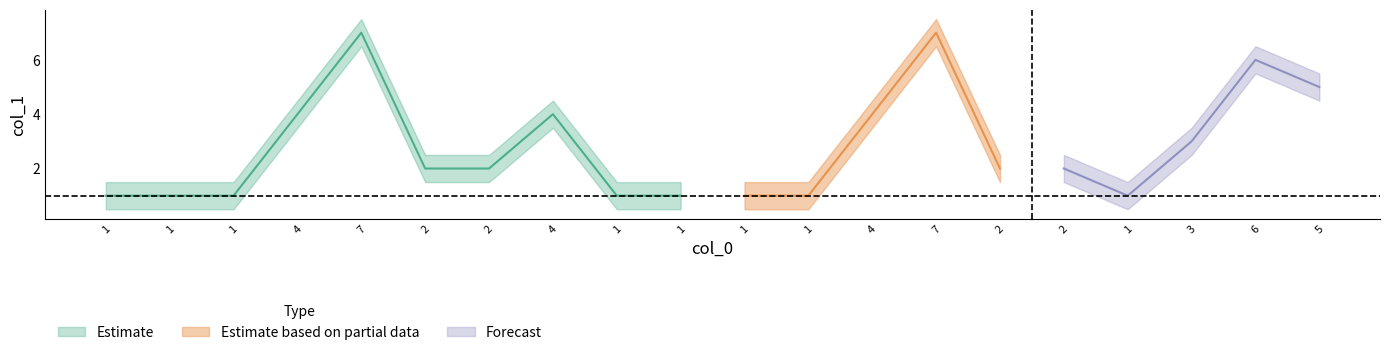

Reading left to right, transcribe all the data shown in this chart.

col_1: 1=1.0	1=1.0	1=1.0	4=4.0	7=7.0	2=2.0	2=2.0	4=4.0	1=1.0	1=1.0	1=1.0	1=1.0	4=4.0	7=7.0	2=2.0	2=2.0	1=1.0	3=3.0	6=6.0	5=5.0
col_1_upper: 1=1.5	1=1.5	1=1.5	4=4.5	7=7.5	2=2.5	2=2.5	4=4.5	1=1.5	1=1.5	1=1.5	1=1.5	4=4.5	7=7.5	2=2.5	2=2.5	1=1.5	3=3.5	6=6.5	5=5.5
col_1_lower: 1=0.5	1=0.5	1=0.5	4=3.5	7=6.5	2=1.5	2=1.5	4=3.5	1=0.5	1=0.5	1=0.5	1=0.5	4=3.5	7=6.5	2=1.5	2=1.5	1=0.5	3=2.5	6=5.5	5=4.5